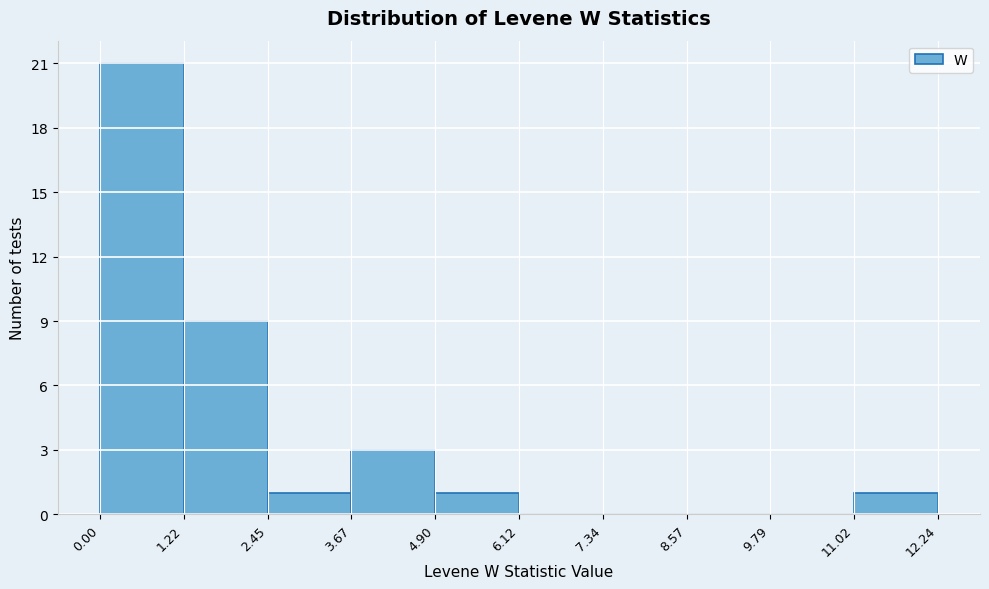

Reading left to right, transcribe this chart: for each bar, give the range it covers on the x-axis and its height. The values are not printed on the chart, so give them approximately, as read against the axis.

0.00 to 1.22: 21
1.22 to 2.45: 9
2.45 to 3.67: 1
3.67 to 4.90: 3
4.90 to 6.12: 1
6.12 to 7.34: 0
7.34 to 8.57: 0
8.57 to 9.79: 0
9.79 to 11.02: 0
11.02 to 12.24: 1